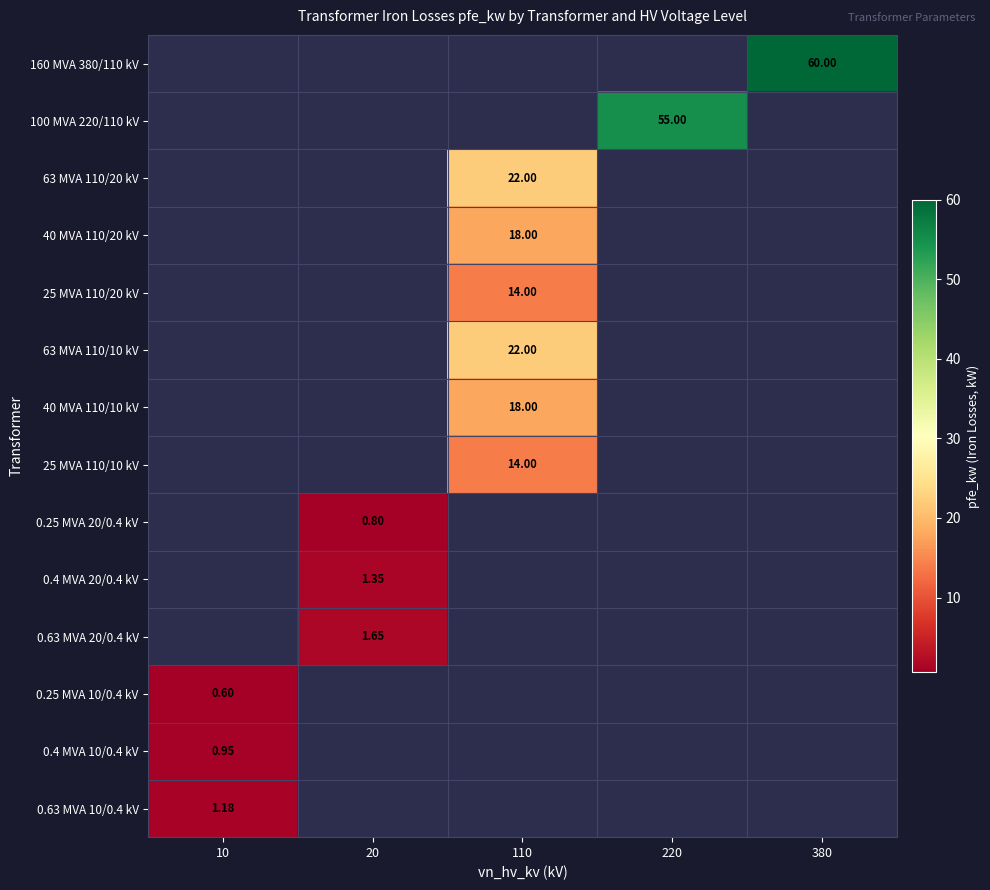

What is the minimum value shown in the chart?

0.6